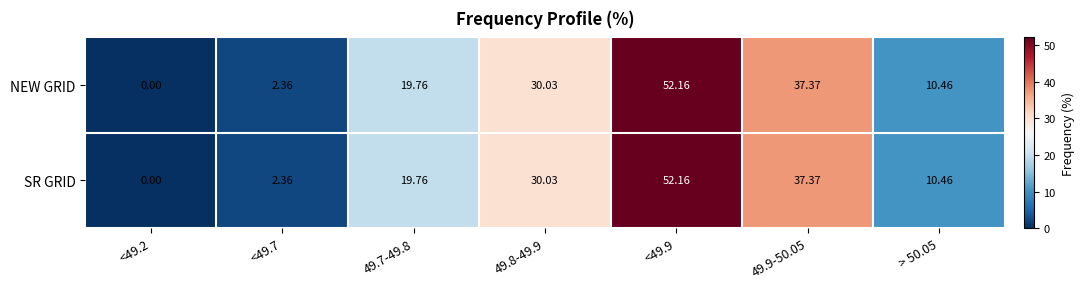

Is the value of SR GRID at <49.2 greater than the value of NEW GRID at 49.7-49.8?

No